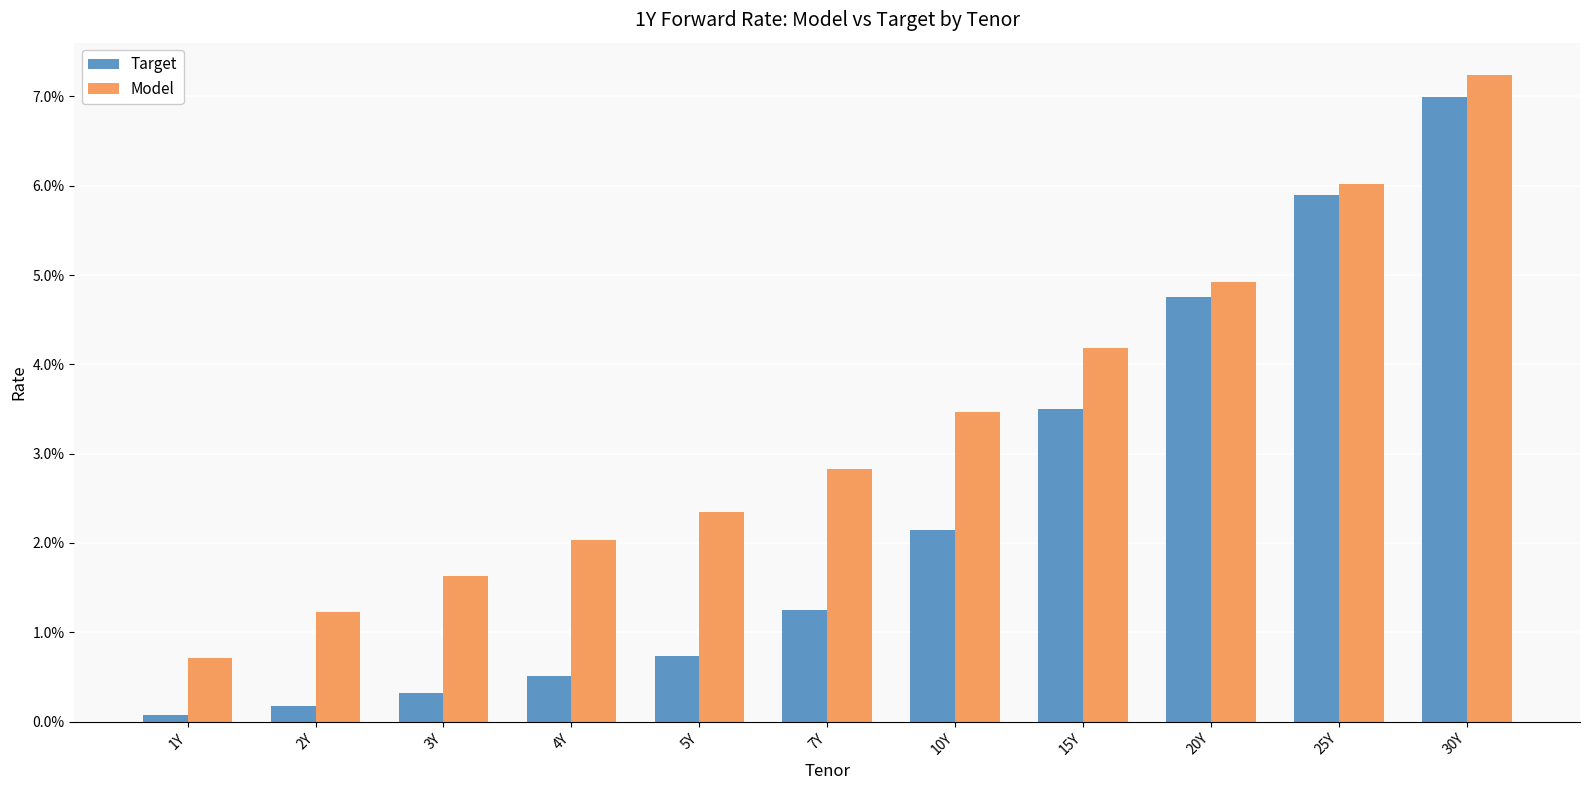

Where is Target nearest to the value 0?

1Y